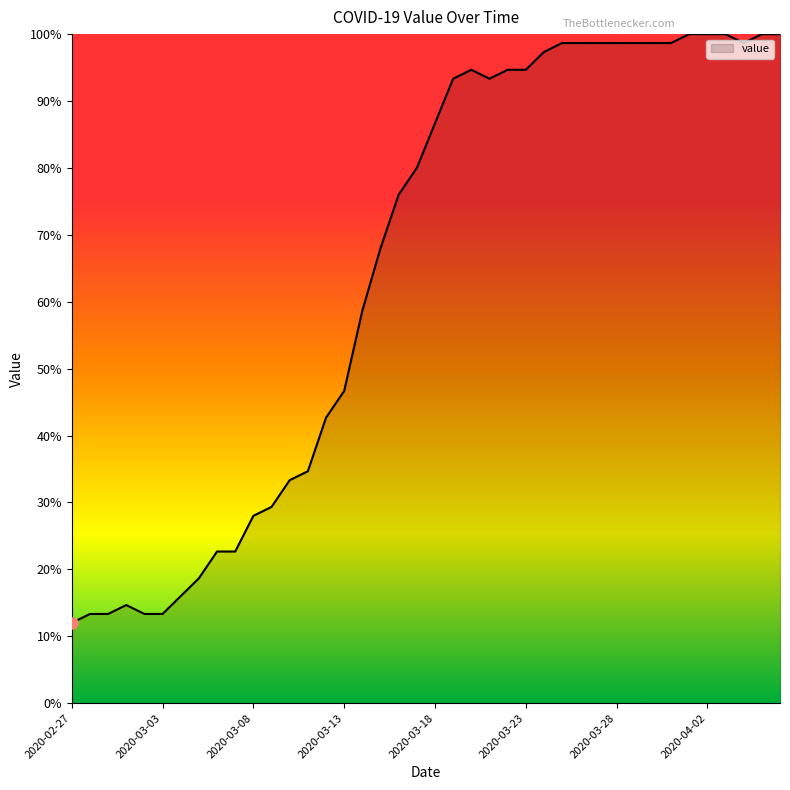

How many values exceed 86?

20